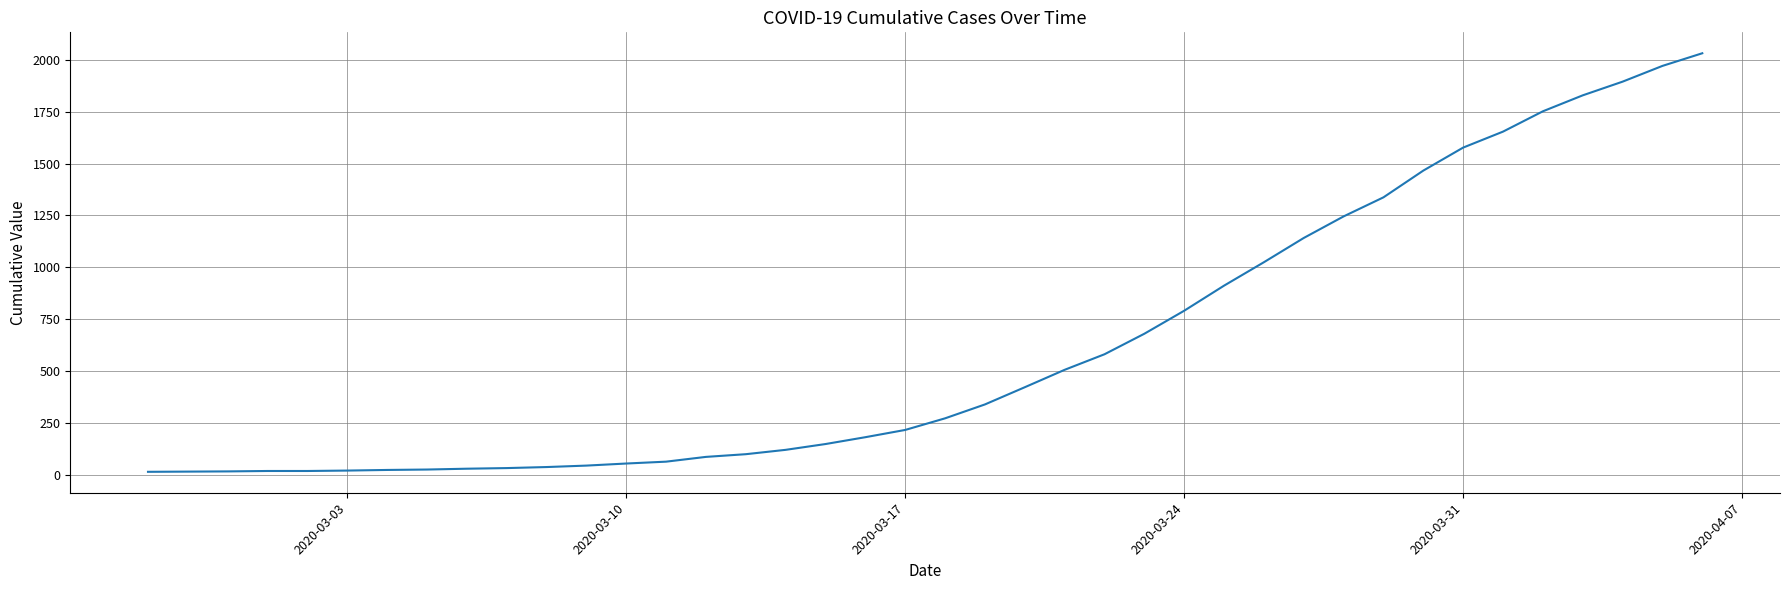

What is the sum of all values?

24656